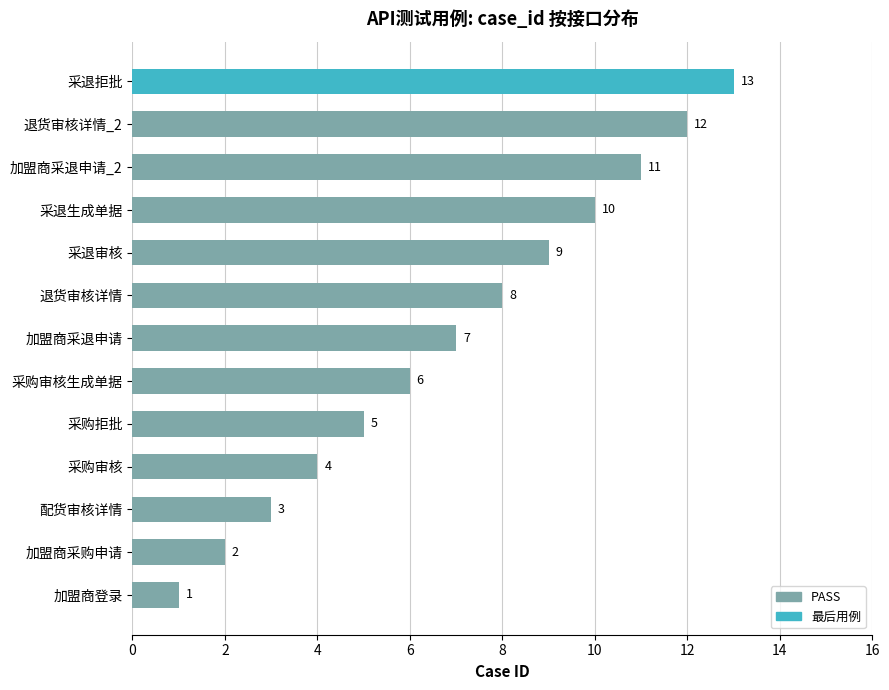

Are the bars grouped side by side (vs. stacked)?

No